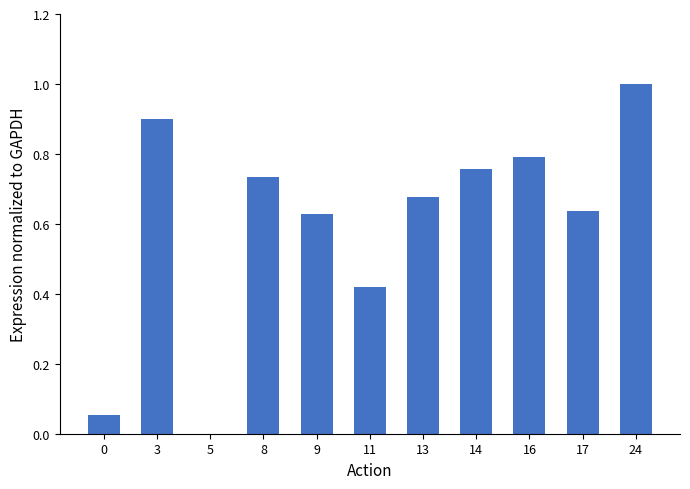

What is the change in value from 0 to 11?

+0.4